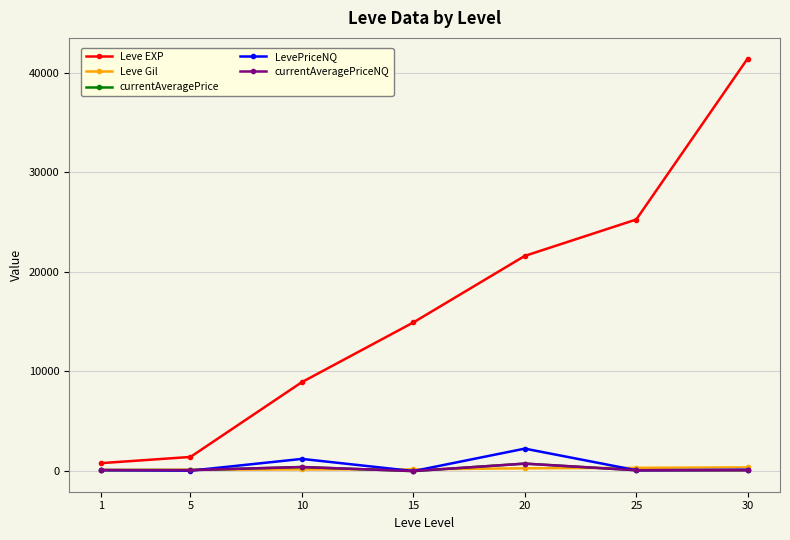

What value does the Leve EXP series have at 20?

21600.0